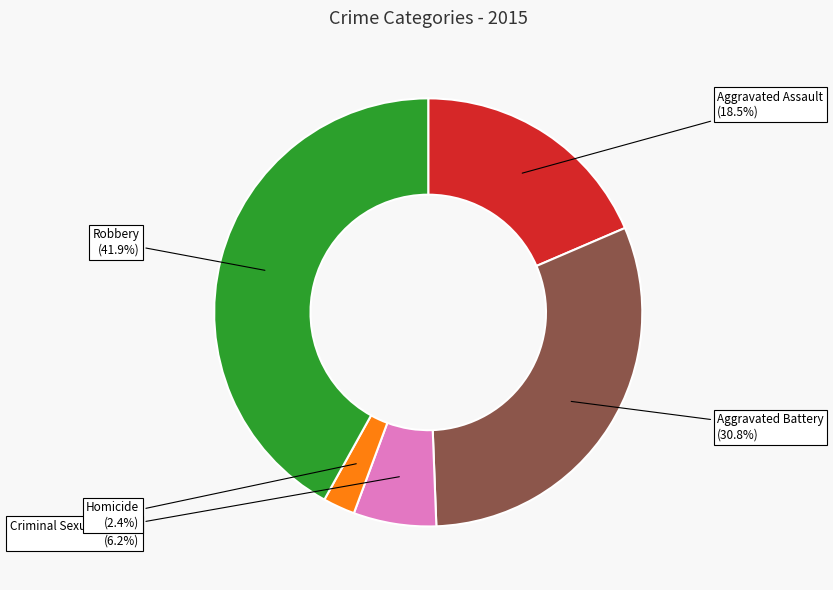

What is the ratio of the value at Aggravated Assault to the value at Homicide?

7.7